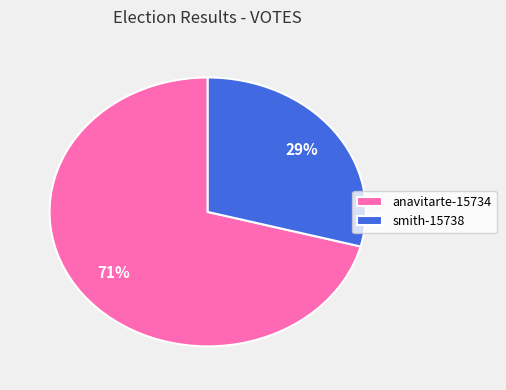

Between anavitarte-15734 and smith-15738, which is larger?

anavitarte-15734